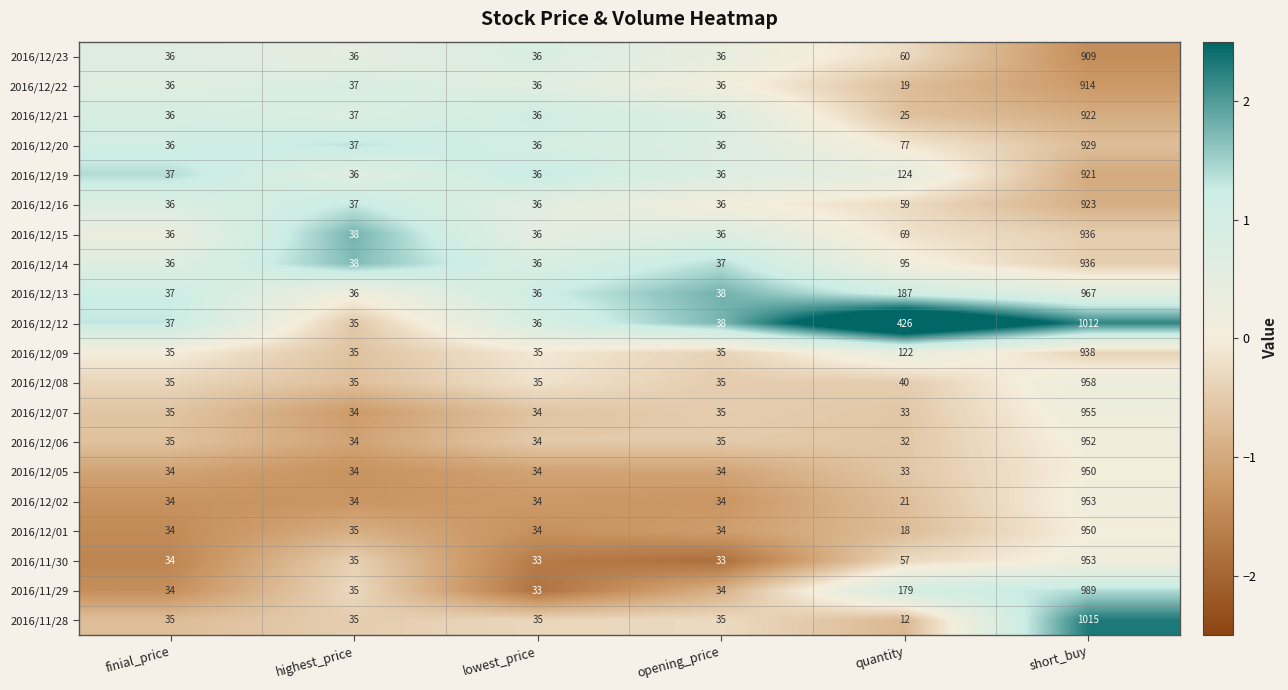

What is the difference between the maximum and minimum values in the 2016/12/09 series?

903